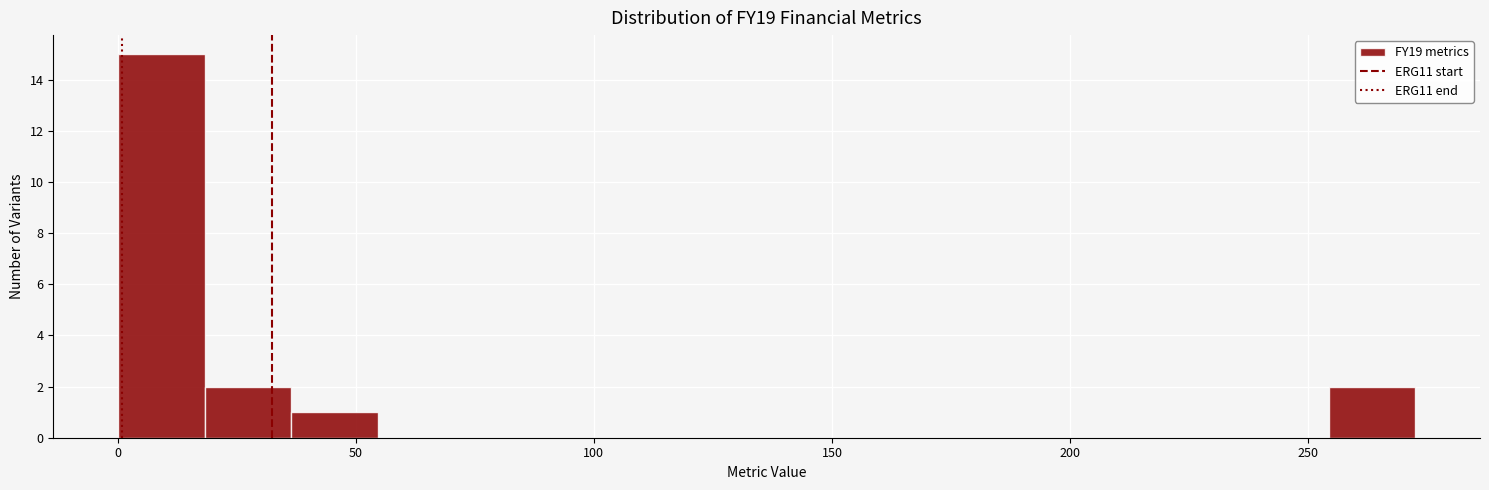

Read against the x-axis, roughly where is the centre of the tallest bar?

10